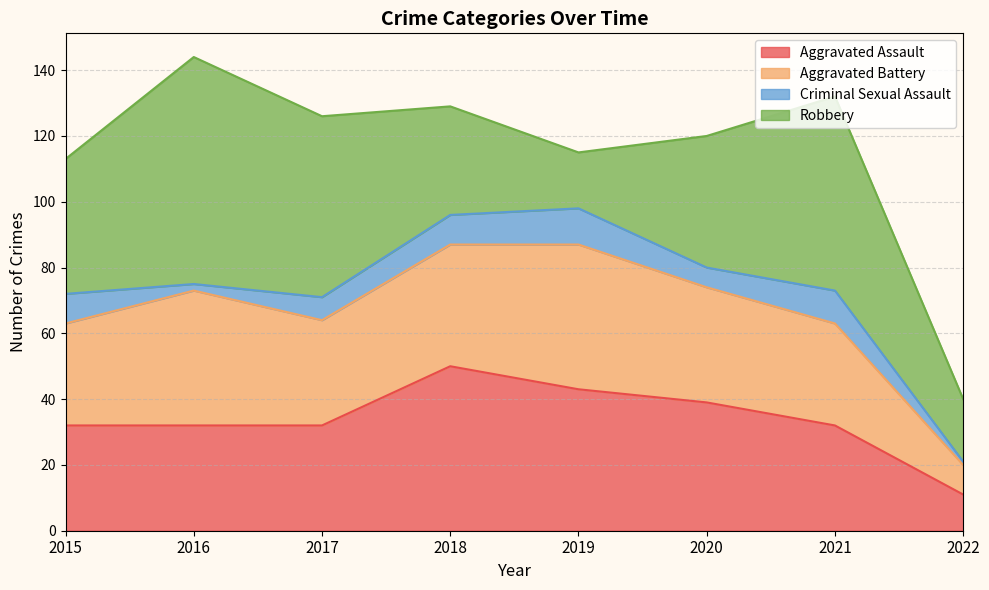

What is the value of the Criminal Sexual Assault point at the 4th from the left?

9